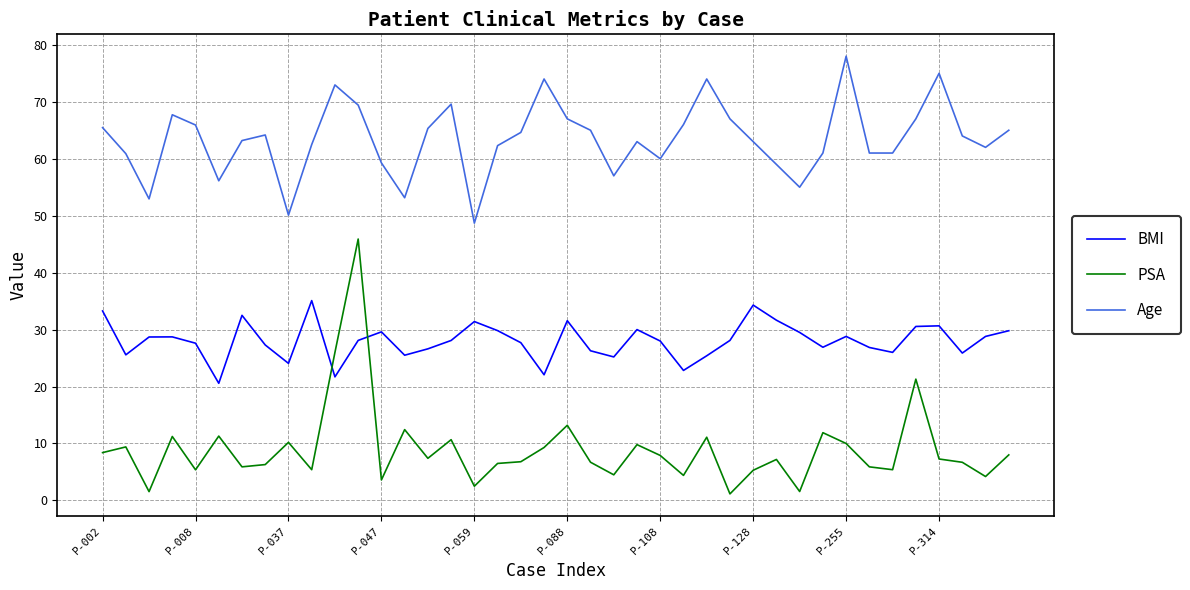

Rank the series by their maximum value, from lowest to highest.

BMI, PSA, Age